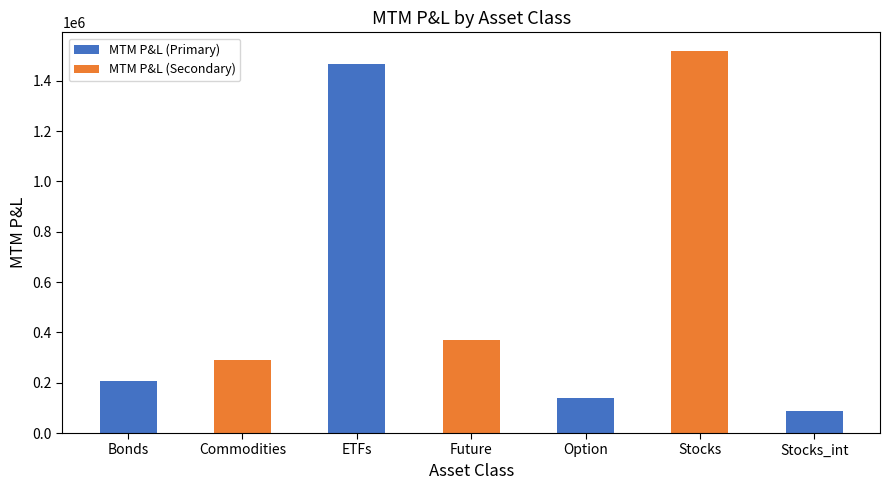

What is the maximum value shown in the chart?

1517090.0